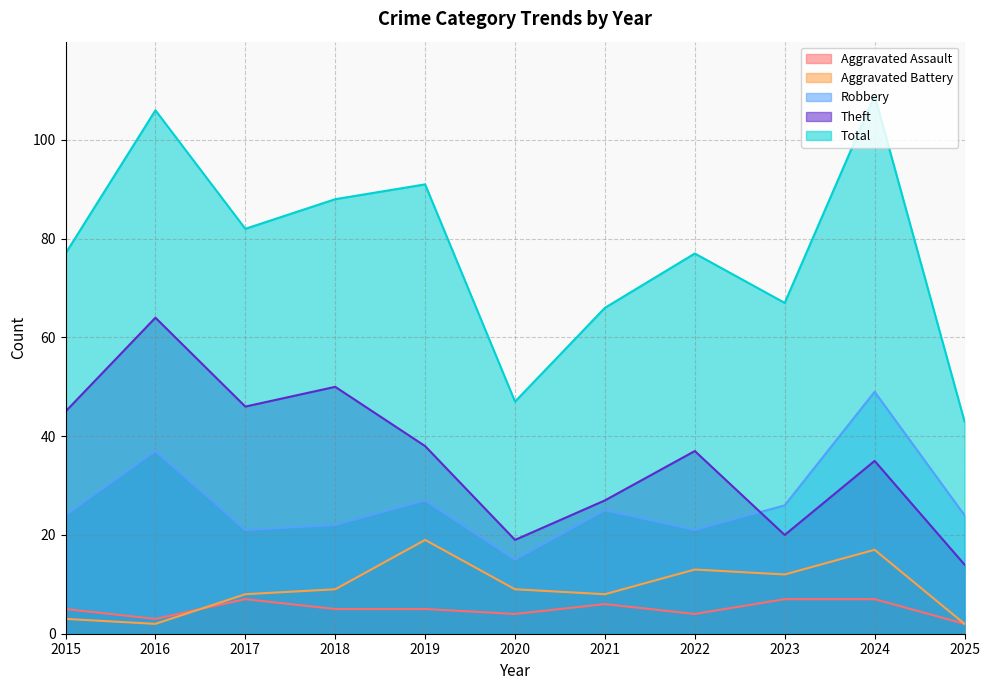

List the labels in order of Aggravated Assault value, largest first.

2017, 2023, 2024, 2021, 2015, 2018, 2019, 2020, 2022, 2016, 2025